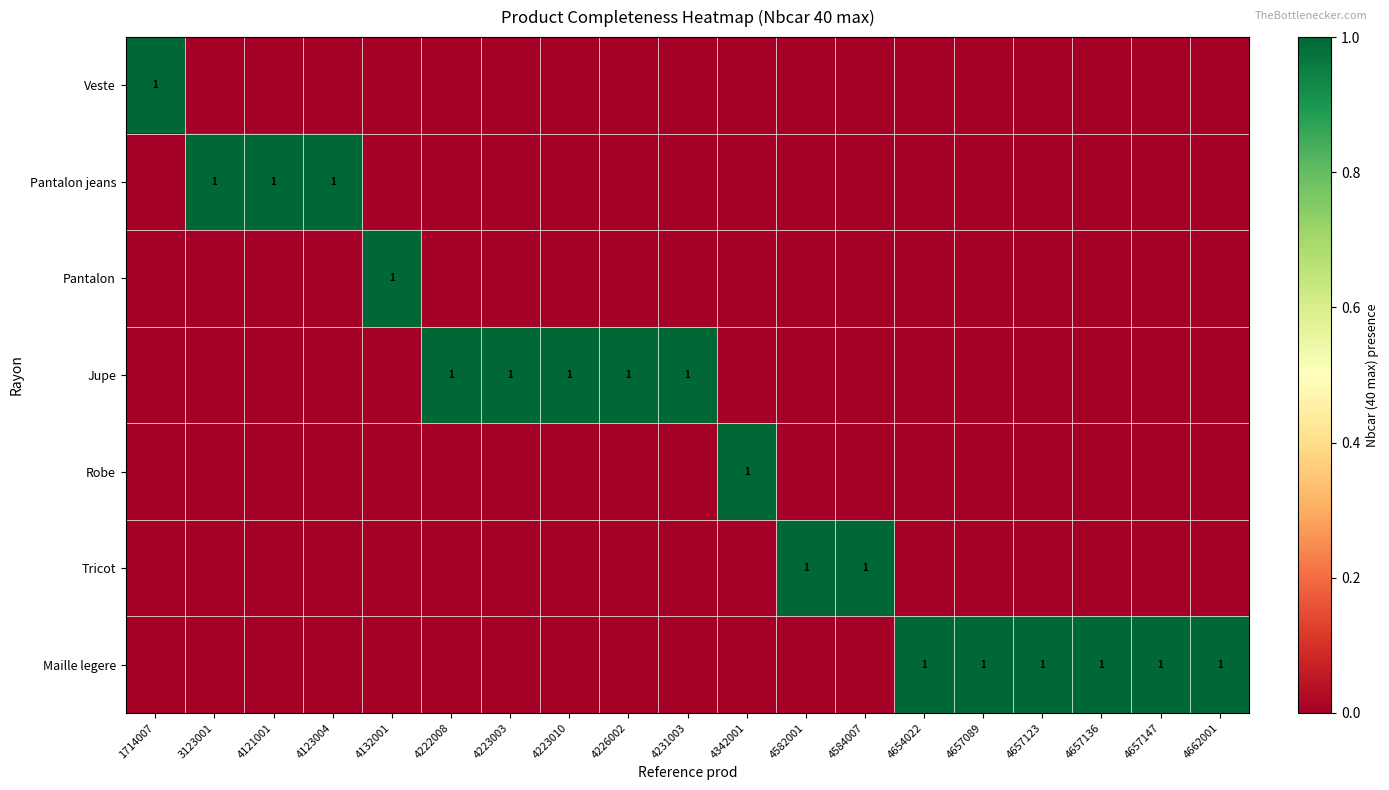

Which has a higher value, 4223010 or 4342001?

4223010